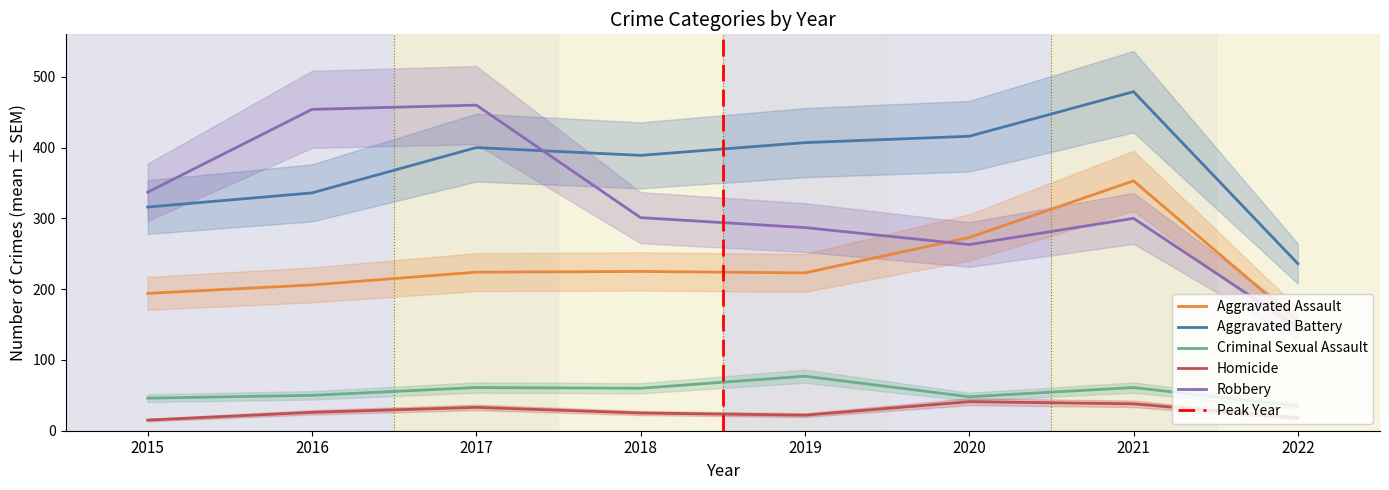

How many lines are shown in the chart?

5